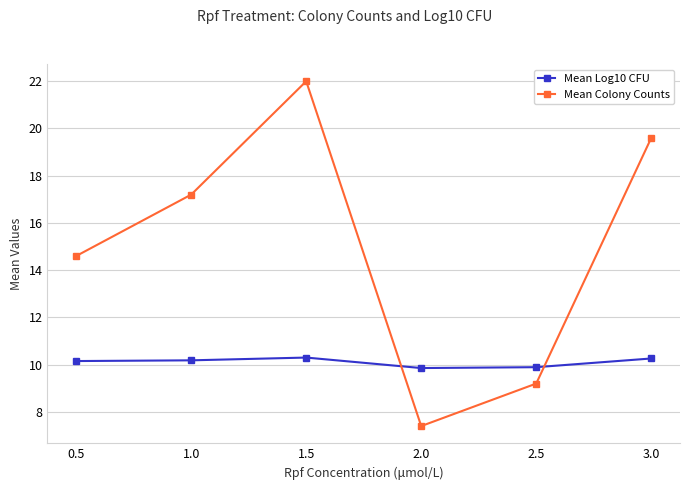

Where is the first local maximum for Mean Colony Counts?

1.5